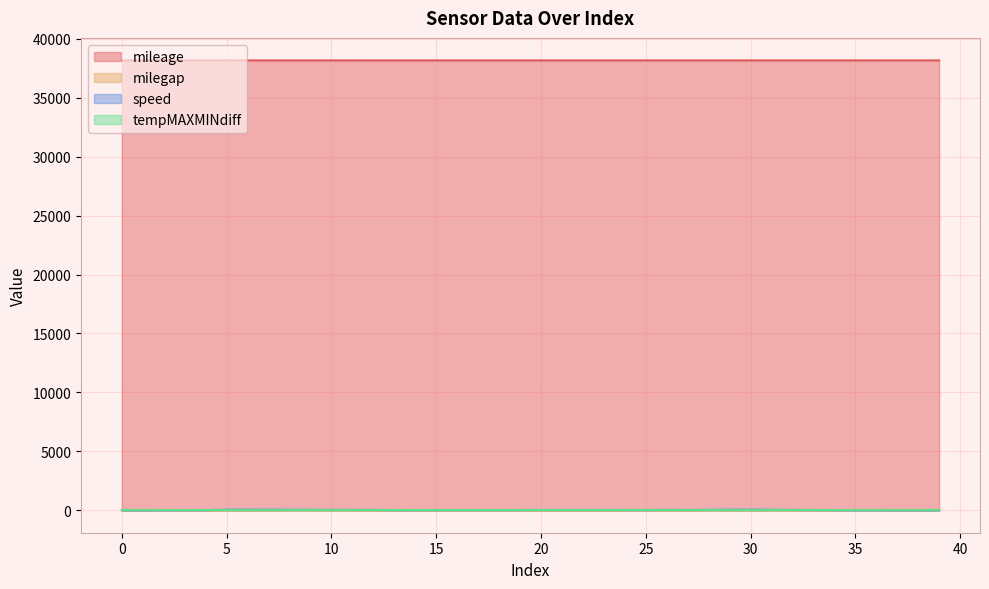

At how many categories does at least one series exceed 22593?

40